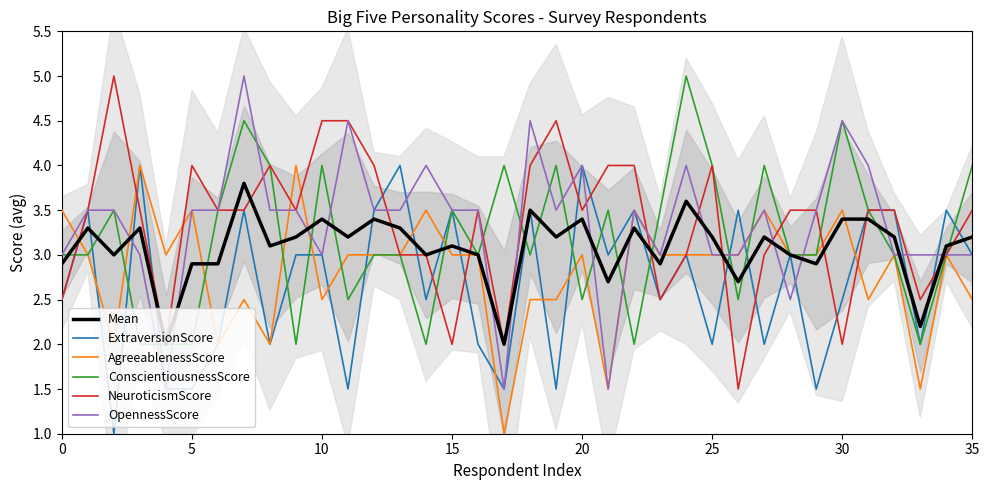

What is the sum of all AgreeablenessScore values?

102.0